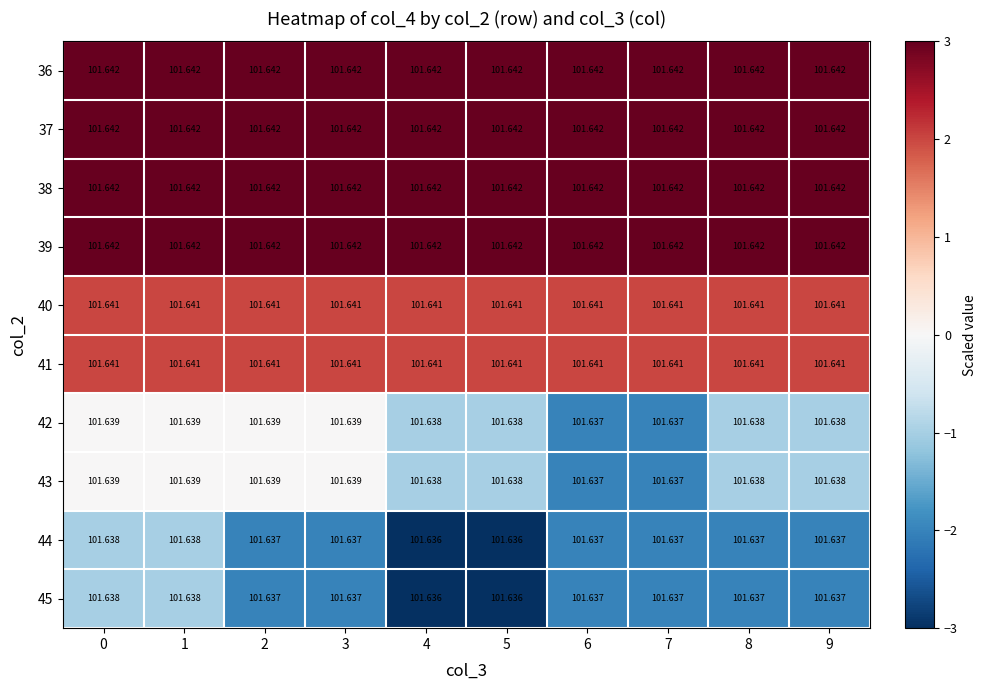

How many distinct data groups are displayed?

10